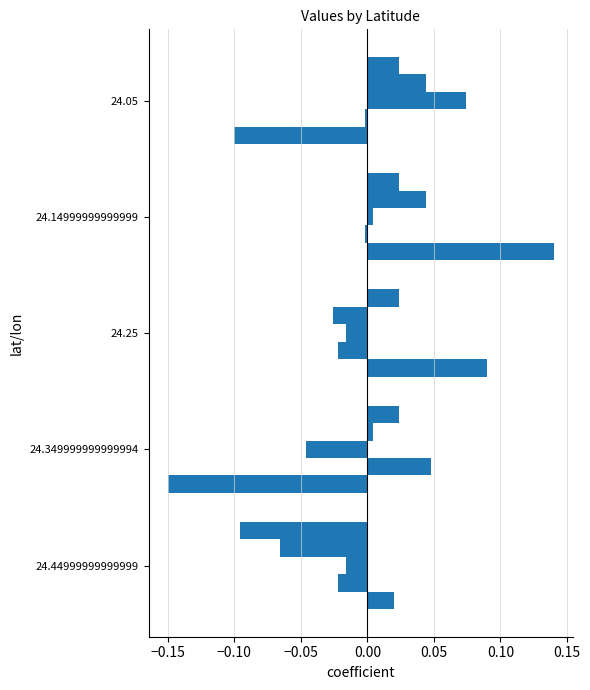

What is the total value across all series at 24.349999999999994?

-0.1